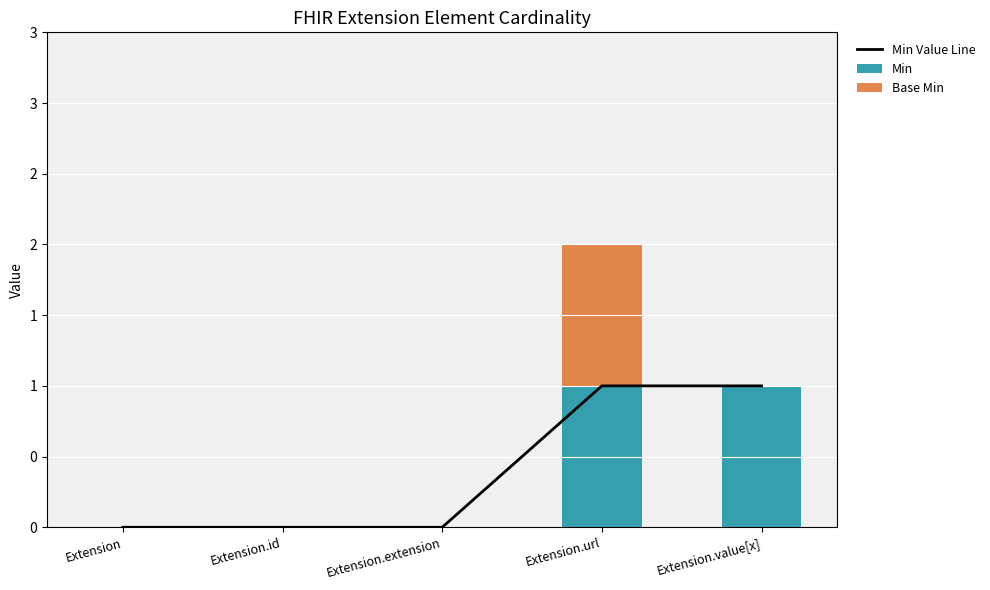

What is the label of the 4th bar from the left?

Extension.url